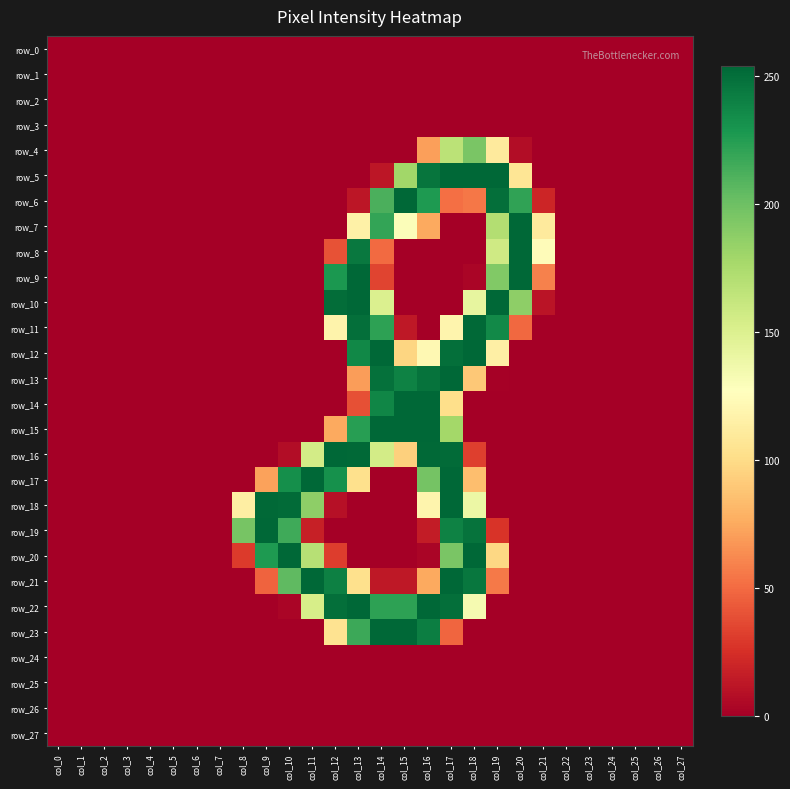

Which series has the largest total across all categories?

row_22